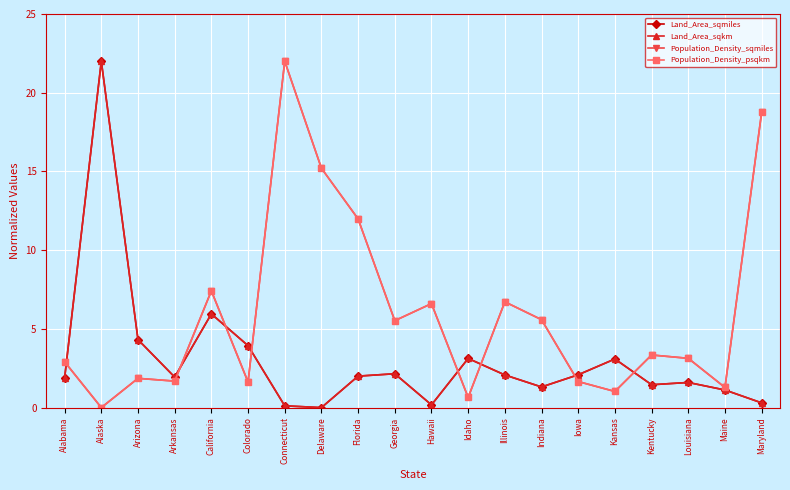

True or false: Land_Area_sqmiles has more than 0 interior local peaks.

True